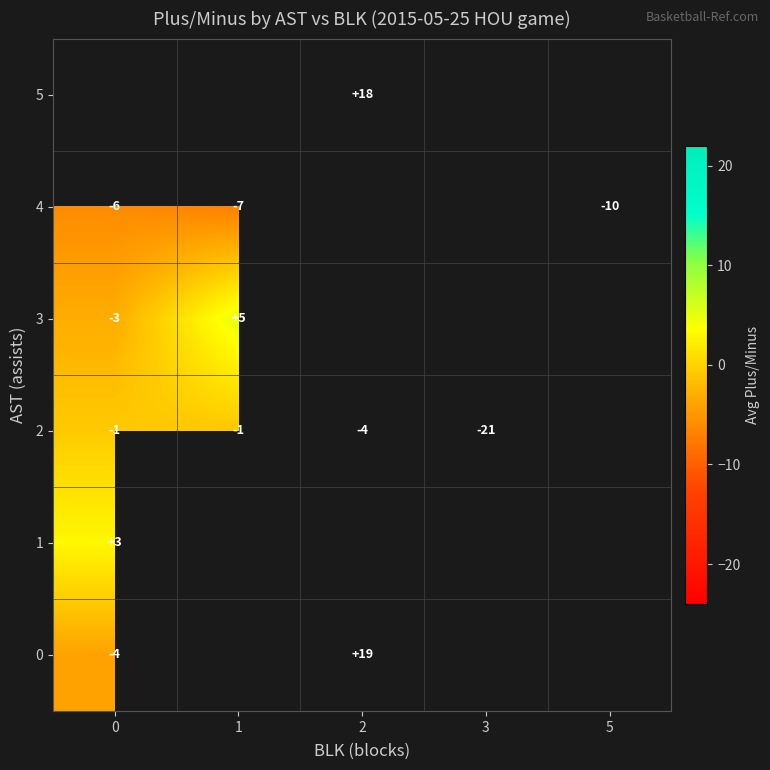

The value of 0 at 0 is -4. True or false?

True